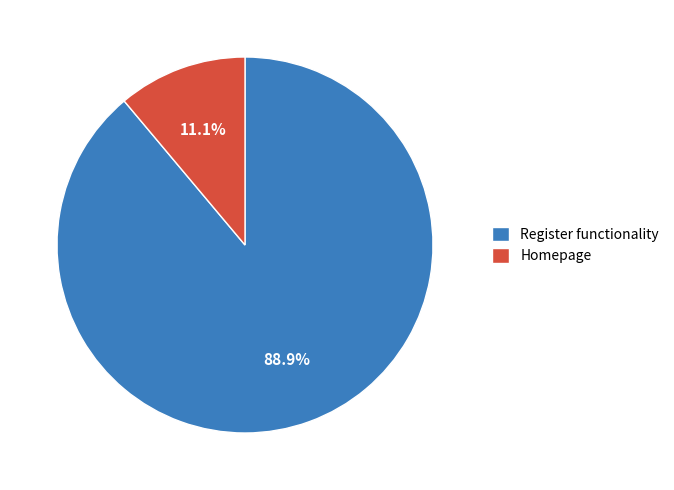

Do Register functionality and Homepage together represent more than half of the pie?

Yes